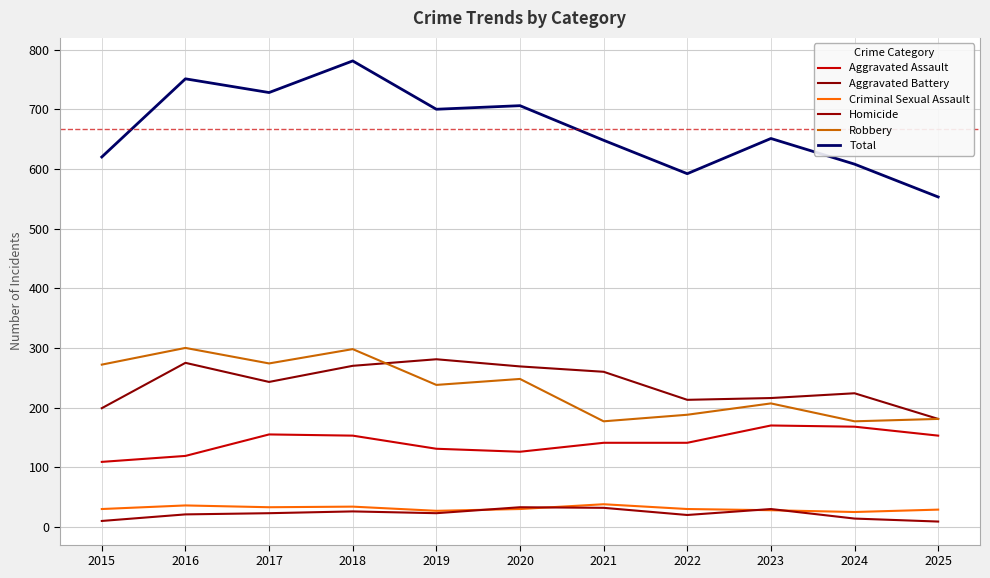

Does the chart display data point markers on the line(s)?

No